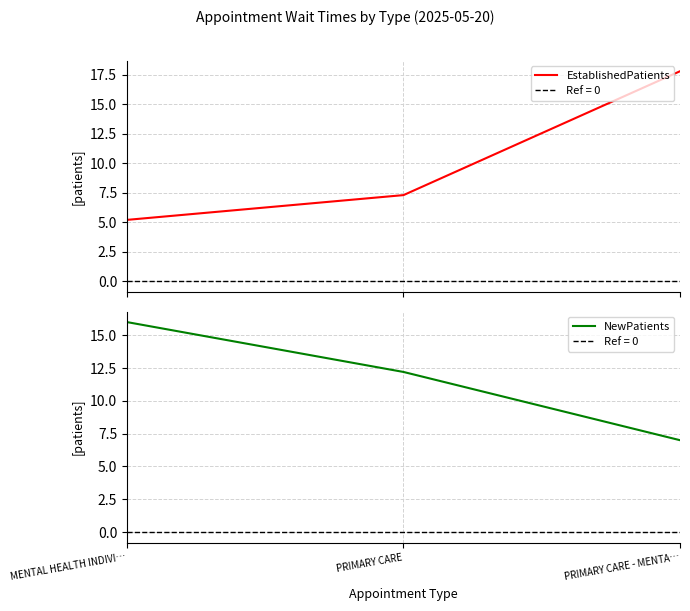

Count the NewPatients values in the range 7 to 16.

3